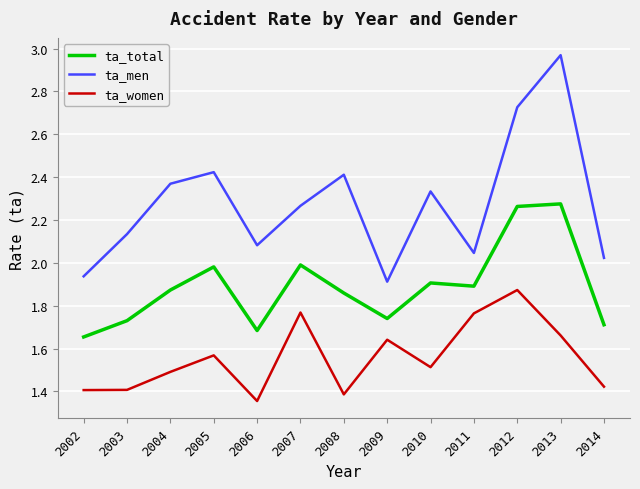

Which series has the widest spread of values?

ta_men